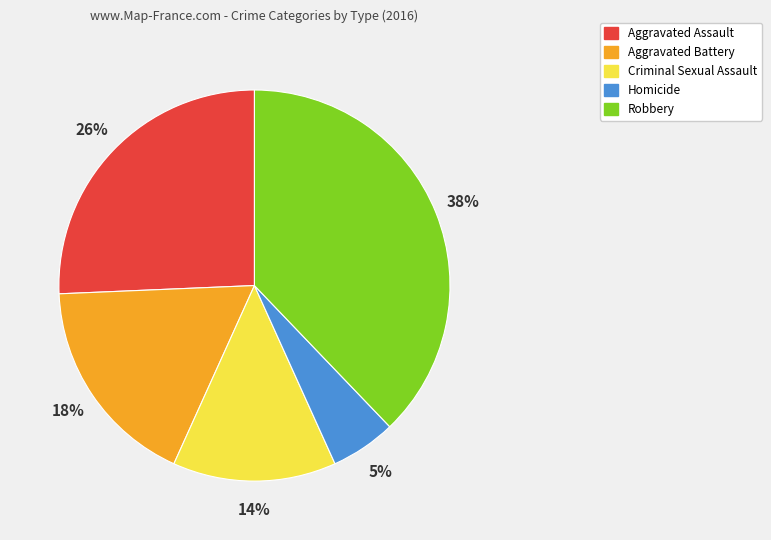

Rank the categories by value from lowest to highest.

Homicide, Criminal Sexual Assault, Aggravated Battery, Aggravated Assault, Robbery